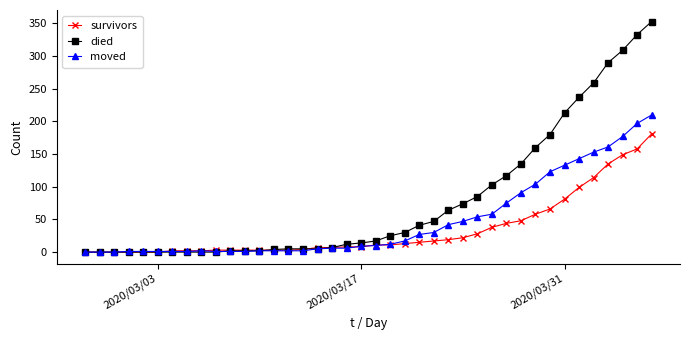

What is the average value of the died series?

78